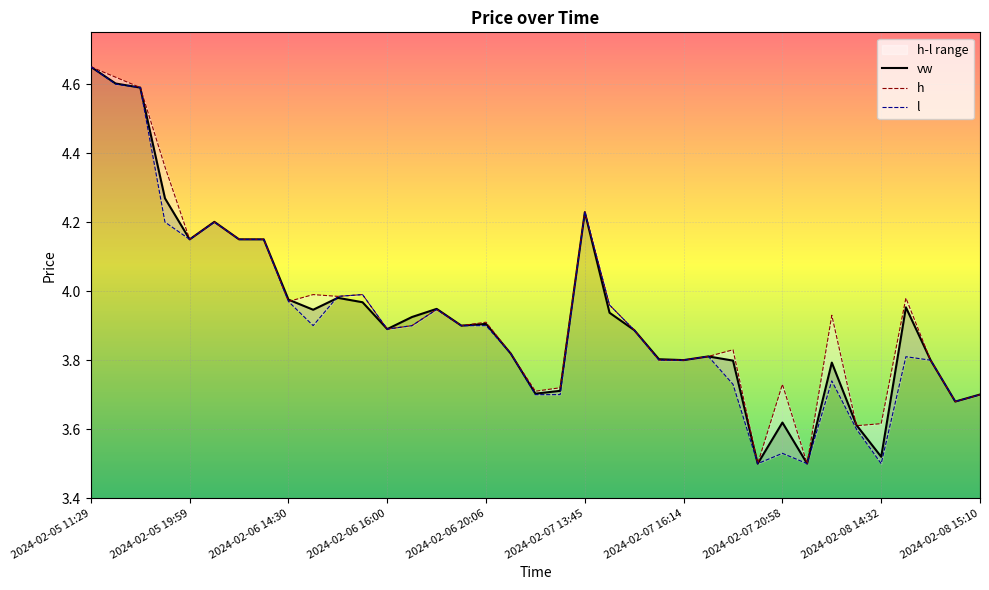

How many lines are shown in the chart?

3